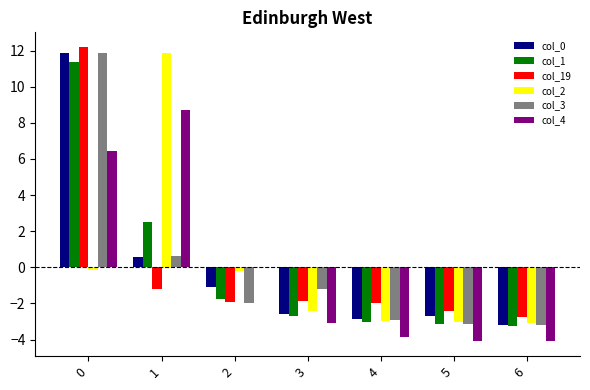

Is it true that col_4 equals -3.9 at 4?

True